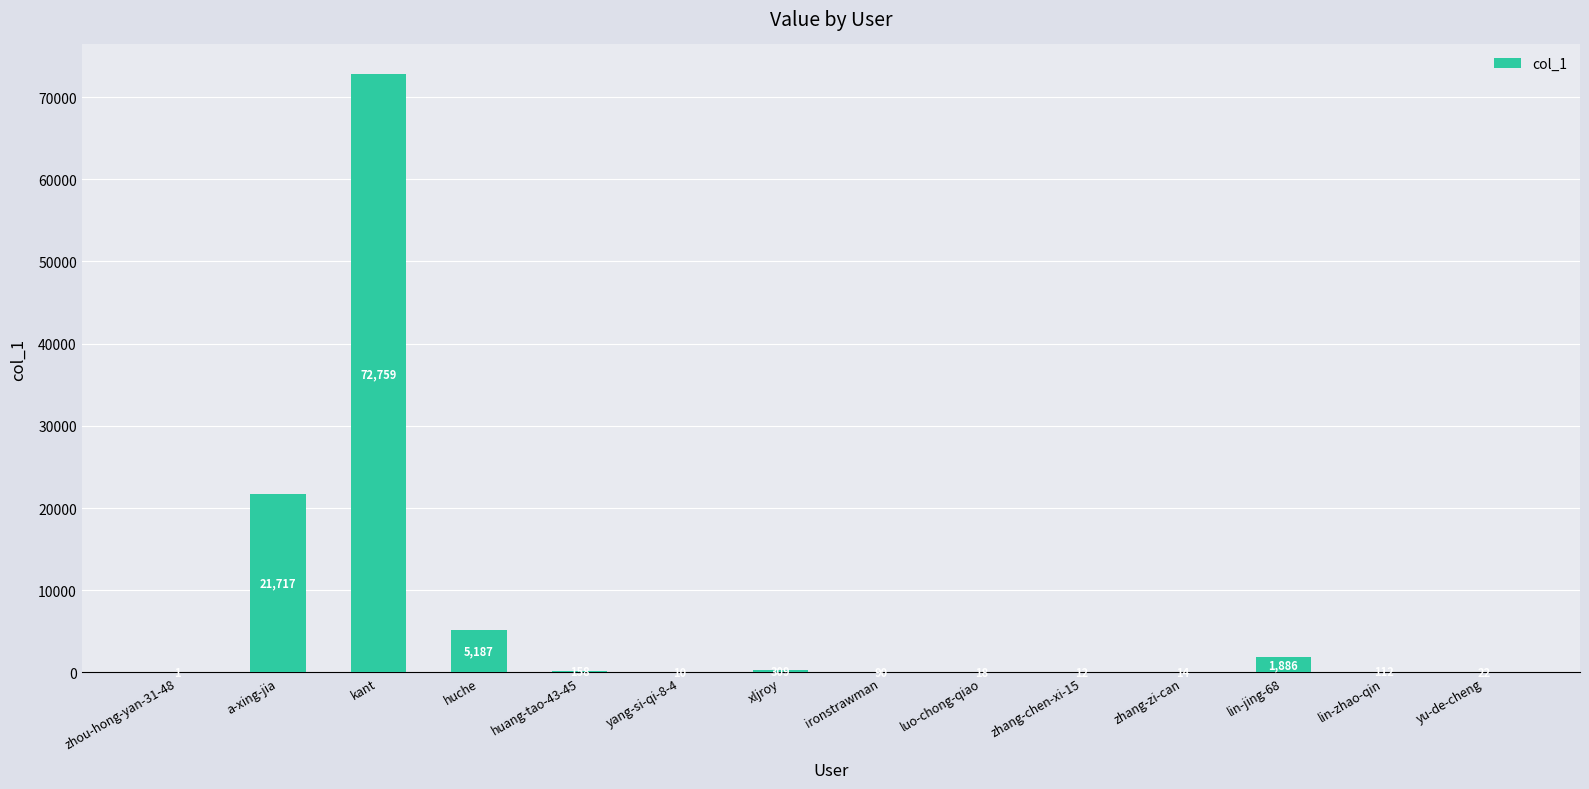

What is the sum of all values?

102295